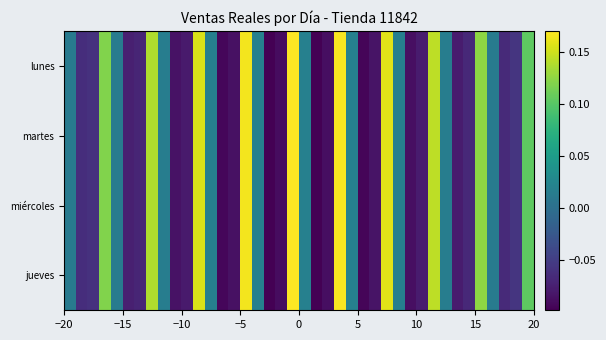

Reading left to right, extract all data points from this chart.

lunes: 0.0	-0.1	-0.1	0.1	0.0	-0.1	-0.1	0.1	0.0	-0.1	-0.1	0.2	0.0	-0.1	-0.1	0.2	0.0	-0.1	-0.1	0.2	0.0	-0.1	-0.1	0.2	0.0	-0.1	-0.1	0.2	0.0	-0.1	-0.1	0.1	0.0	-0.1	-0.1	0.1	0.0	-0.1	-0.1	0.1
martes: 0.0	-0.1	-0.1	0.1	0.0	-0.1	-0.1	0.1	0.0	-0.1	-0.1	0.2	0.0	-0.1	-0.1	0.2	0.0	-0.1	-0.1	0.2	0.0	-0.1	-0.1	0.2	0.0	-0.1	-0.1	0.2	0.0	-0.1	-0.1	0.1	0.0	-0.1	-0.1	0.1	0.0	-0.1	-0.1	0.1
miércoles: 0.0	-0.1	-0.1	0.1	0.0	-0.1	-0.1	0.1	0.0	-0.1	-0.1	0.2	0.0	-0.1	-0.1	0.2	0.0	-0.1	-0.1	0.2	0.0	-0.1	-0.1	0.2	0.0	-0.1	-0.1	0.2	0.0	-0.1	-0.1	0.1	0.0	-0.1	-0.1	0.1	0.0	-0.1	-0.1	0.1
jueves: 0.0	-0.1	-0.1	0.1	0.0	-0.1	-0.1	0.1	0.0	-0.1	-0.1	0.2	0.0	-0.1	-0.1	0.2	0.0	-0.1	-0.1	0.2	0.0	-0.1	-0.1	0.2	0.0	-0.1	-0.1	0.2	0.0	-0.1	-0.1	0.1	0.0	-0.1	-0.1	0.1	0.0	-0.1	-0.1	0.1